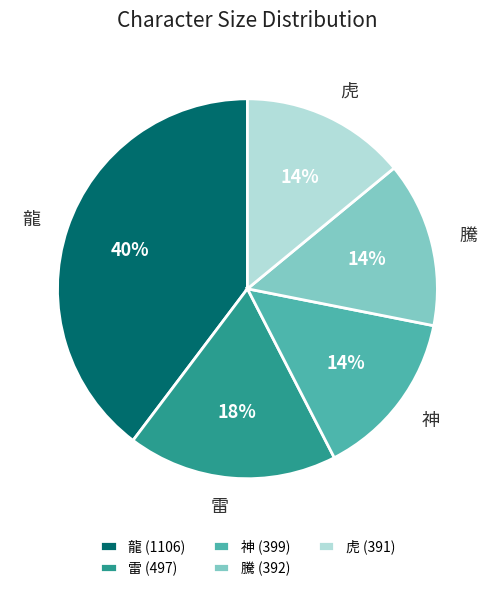

Is 神 the majority of the pie?

No